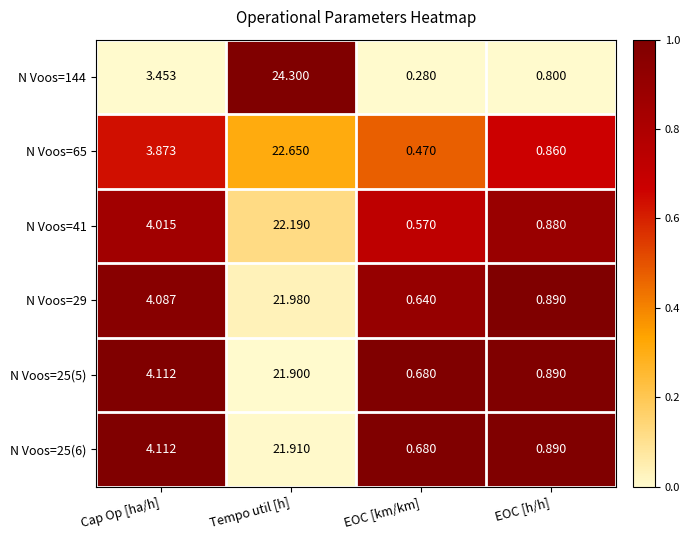

Rank the categories by N Voos=41 value from highest to lowest.

Tempo util [h], Cap Op [ha/h], EOC [h/h], EOC [km/km]